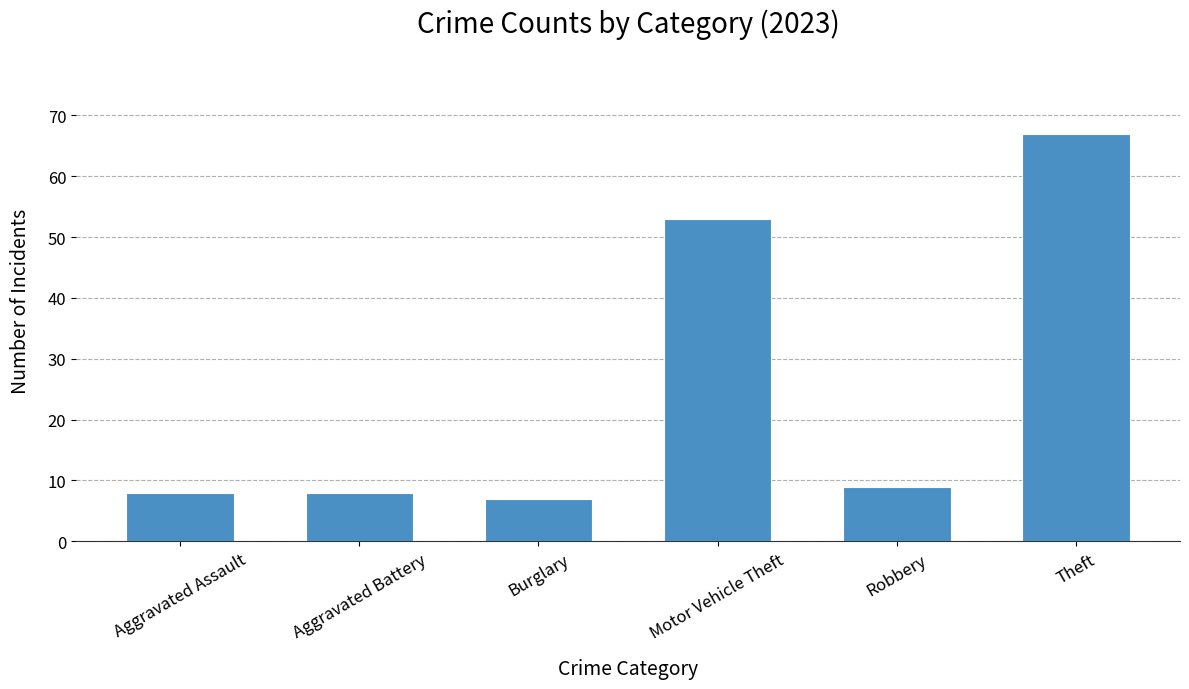

Reading left to right, list all the values displayed in this chart.

8	8	7	53	9	67